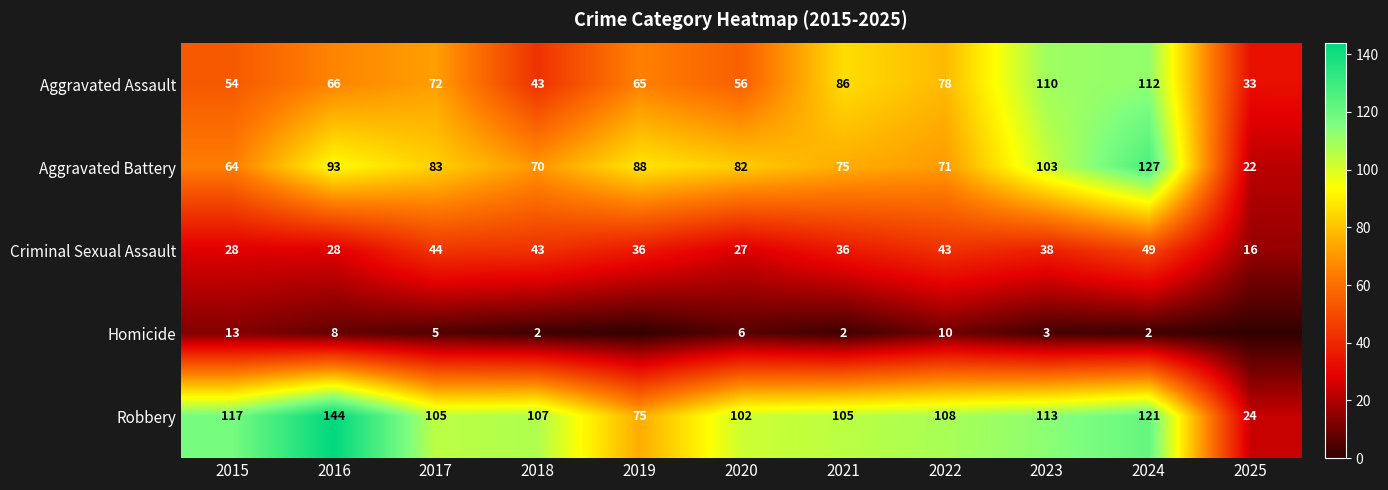

At which label does Robbery reach its peak?

2016